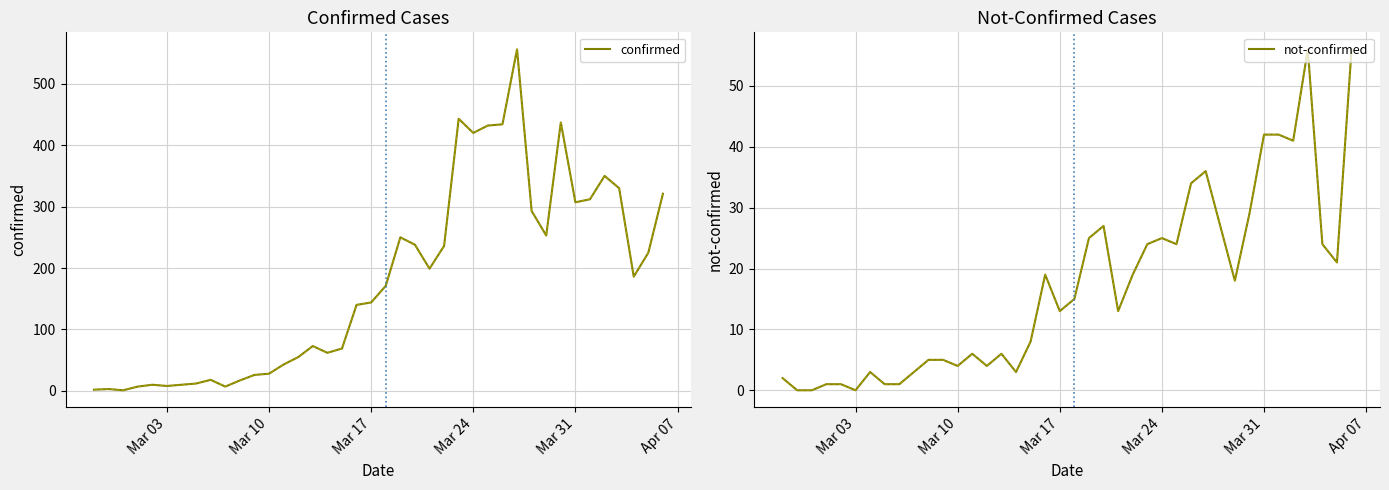

True or false: not-confirmed and confirmed cross at least once.

False